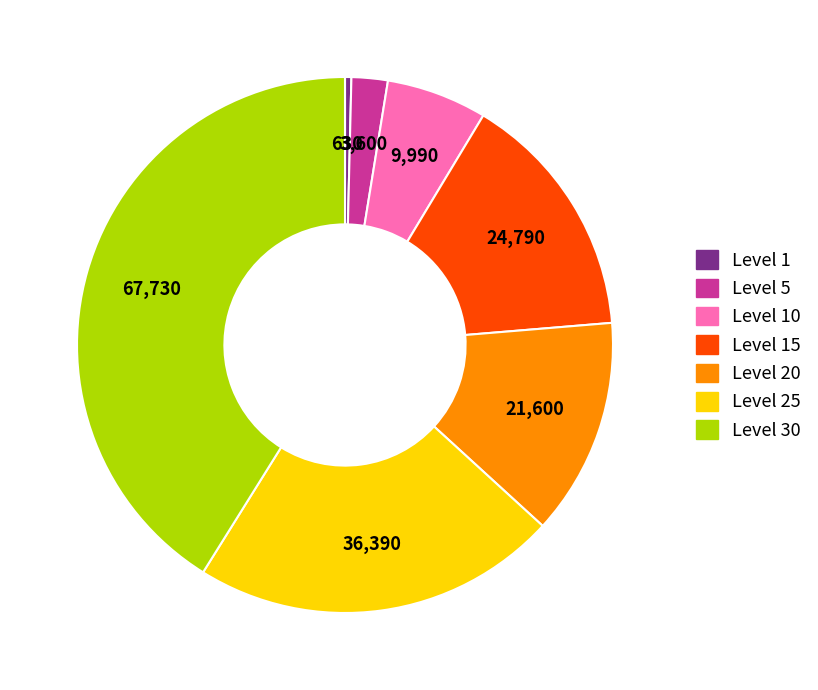

Is there a majority slice in this chart?

No